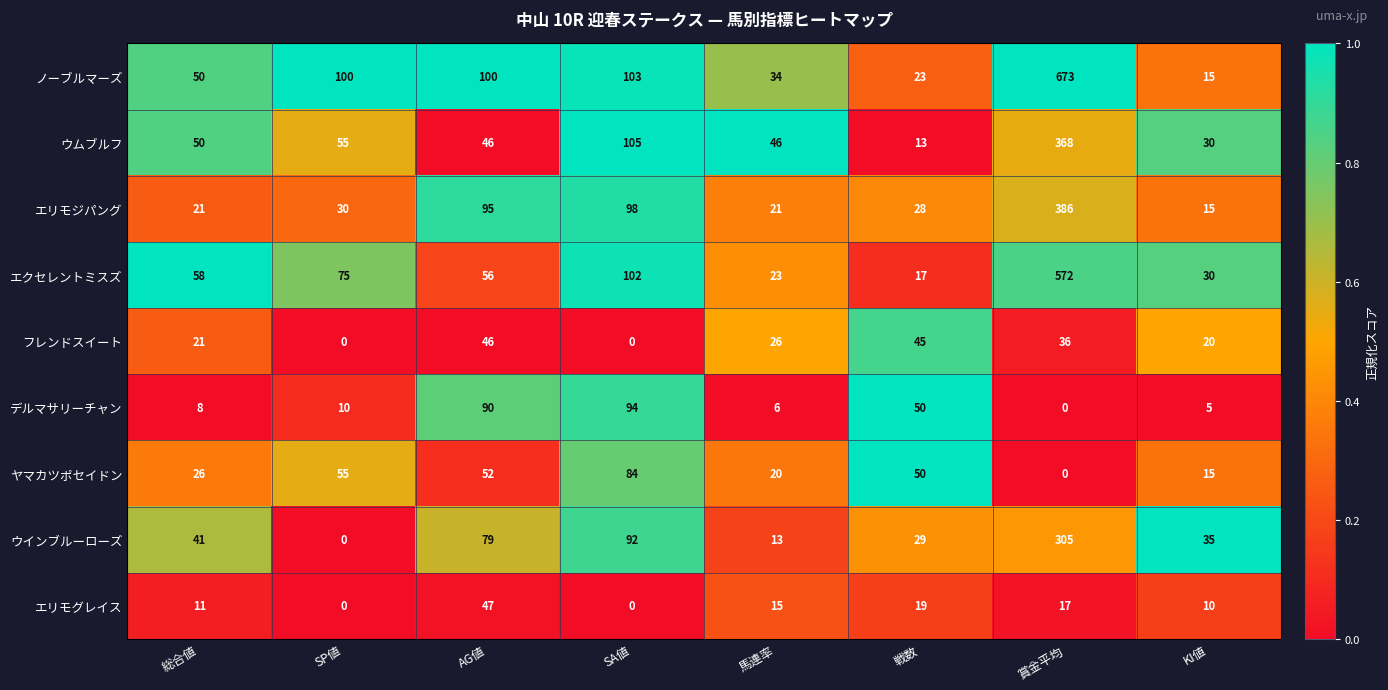

What is the difference between the second highest and second lowest values in the フレンドスイート series?

45